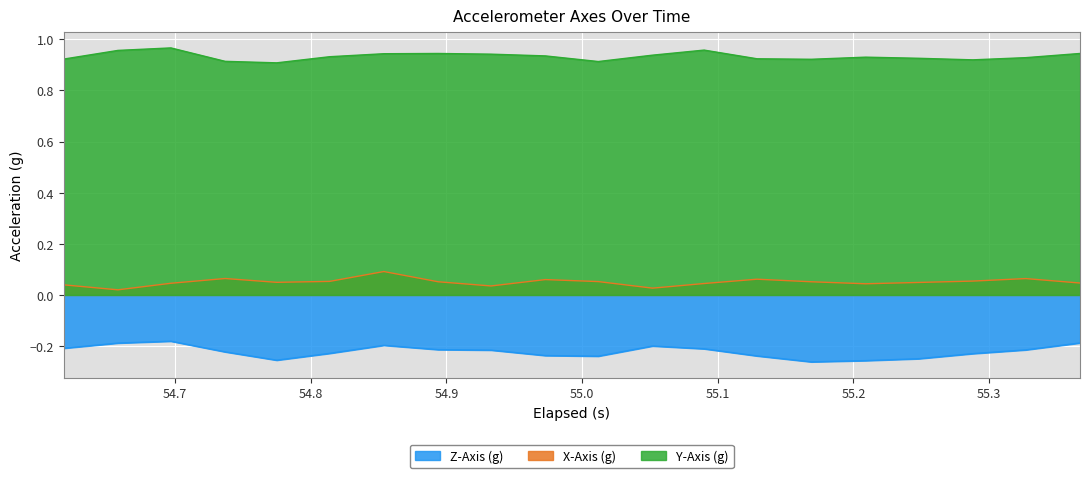

Rank the series by their maximum value, from lowest to highest.

Z-Axis (g), X-Axis (g), Y-Axis (g)